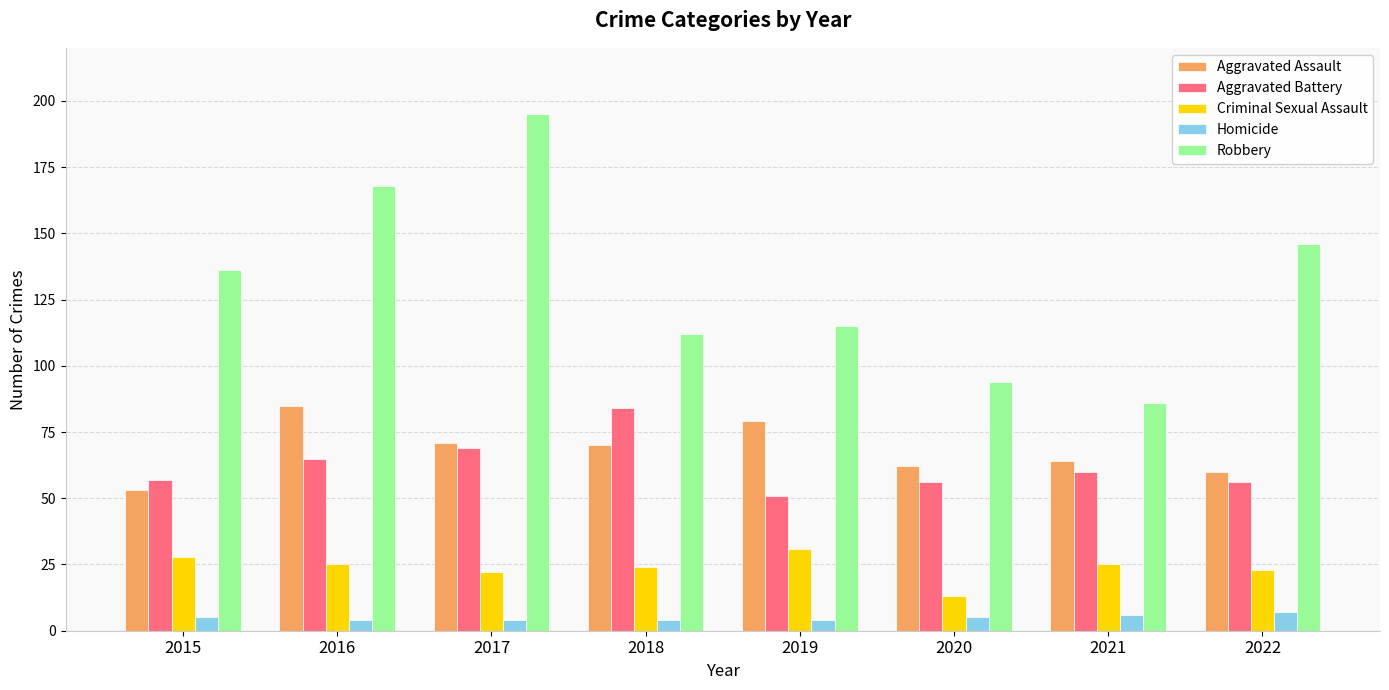

What is the lowest value of the Criminal Sexual Assault series?

13